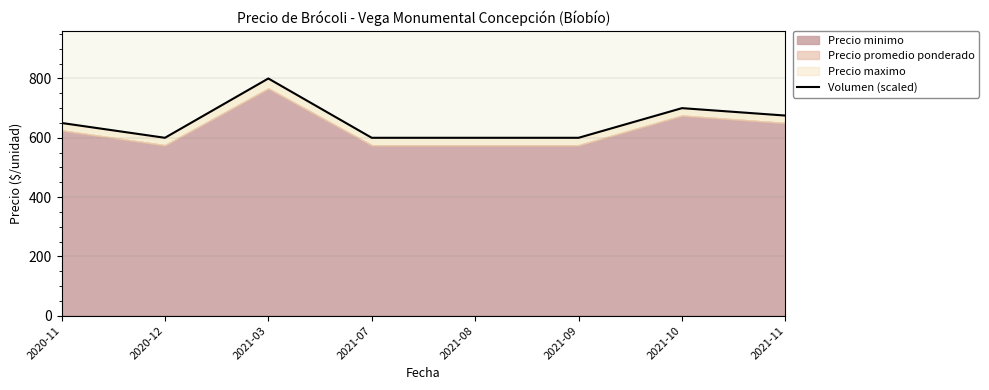

How many interior local peaks (higher than both neighbors) does the data have?

2